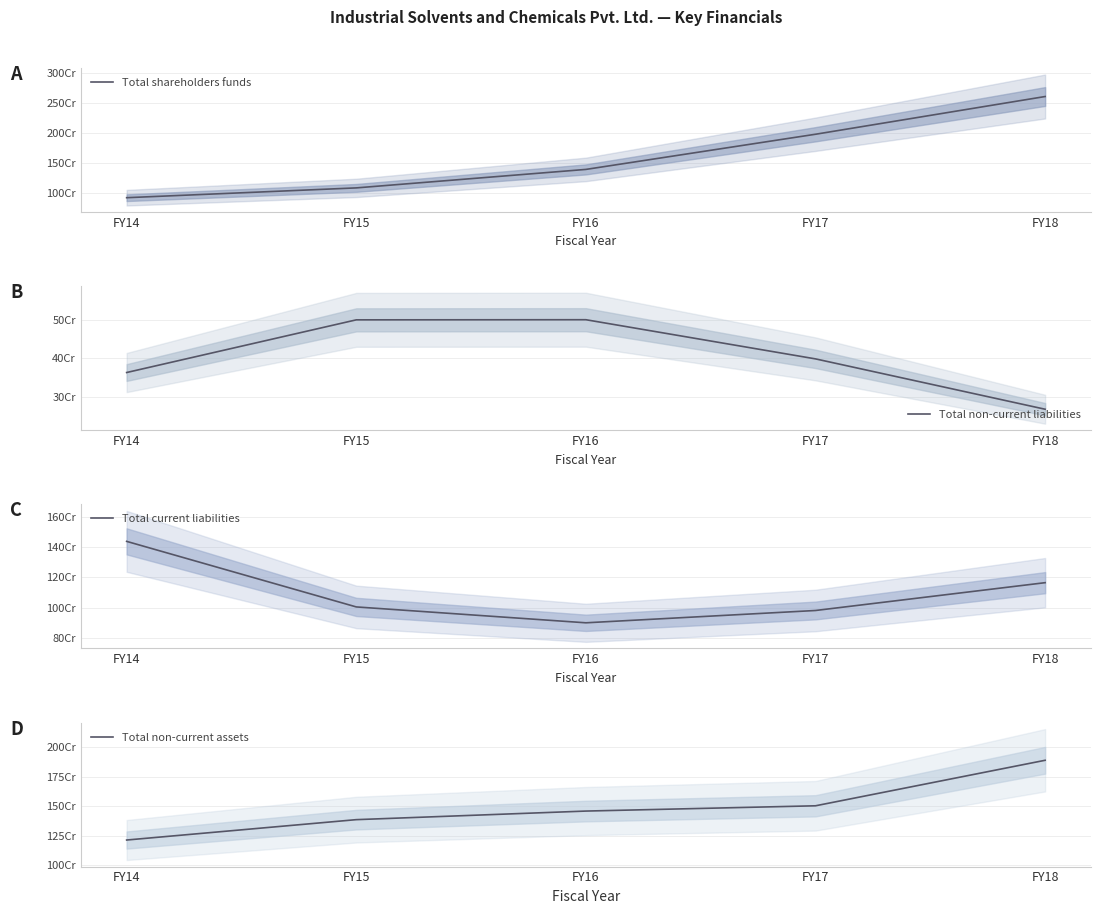

Where does the Total current liabilities series first go above 1004837000?

FY14